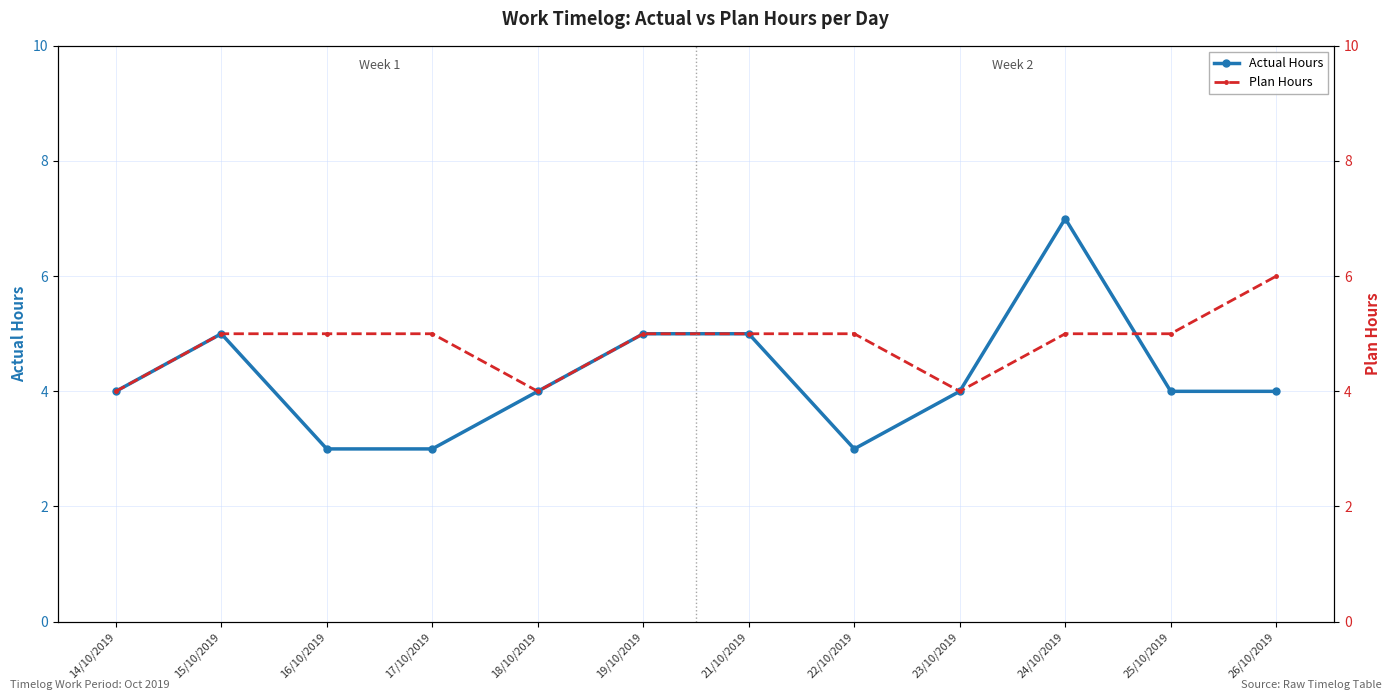

Which series has the largest range (max minus min)?

Actual Hours